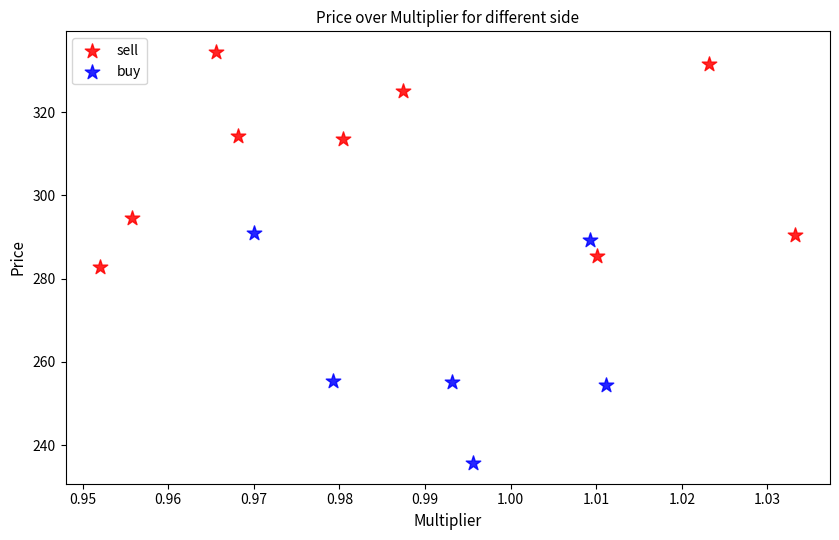

Which series reaches the maximum Y coordinate?

sell